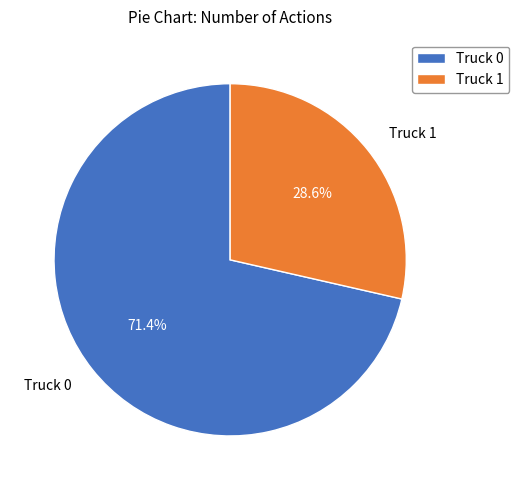

To the nearest percent, what is the difference between the largest and smallest slice percentages?

43%